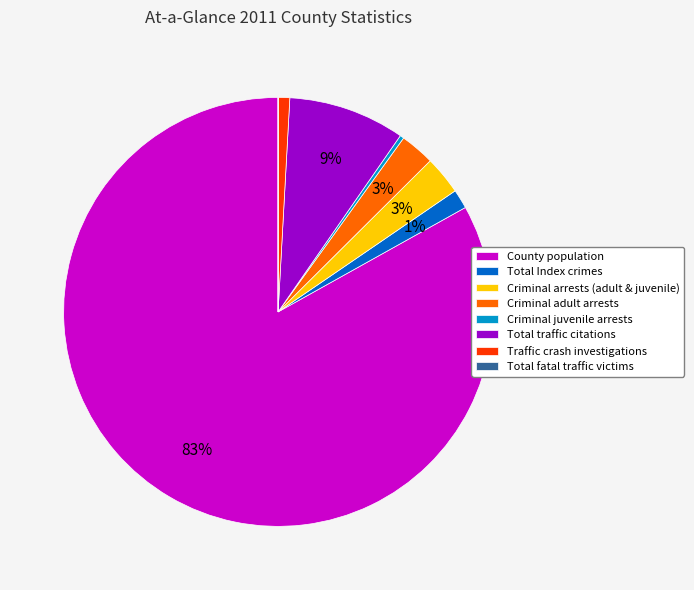

What percentage is the Total traffic citations slice, to the nearest percent?

9%